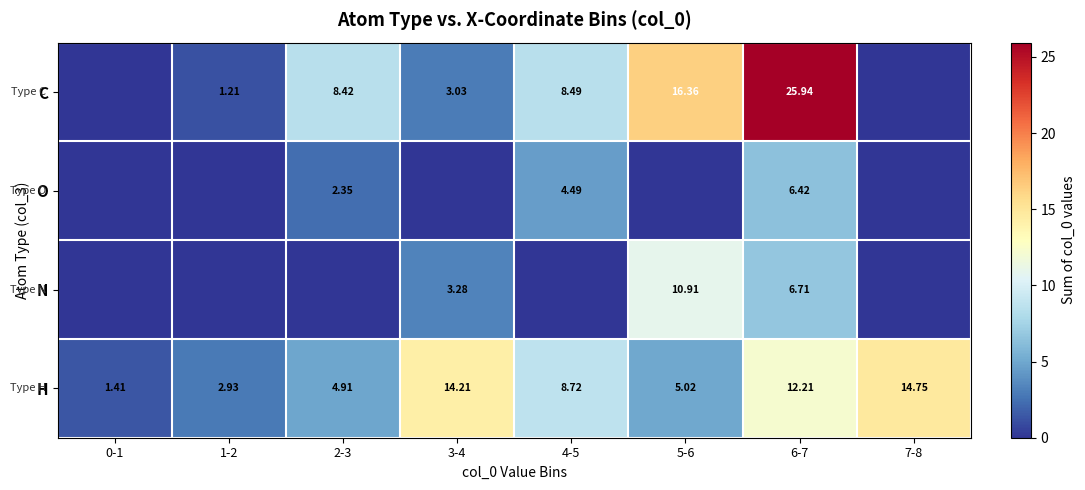

What is the total value across all series at 1-2?

4.1